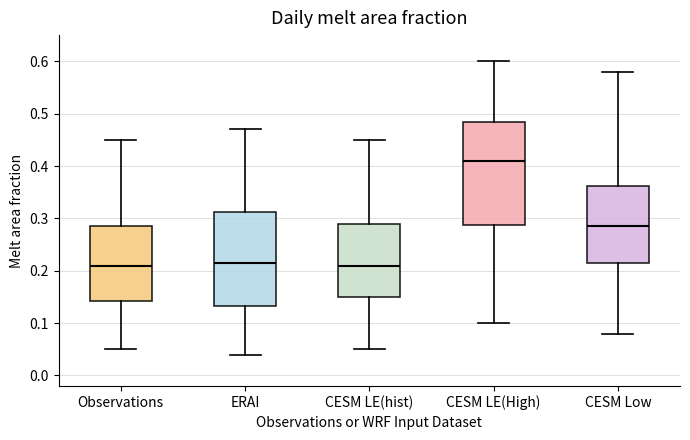

Reading left to right, read every box against the y-axis: the position of its median line, the range the box covers, and the ends of its whiskers. The values are not printed on the chart, so give them approximately, as read against the axis.

Observations: median 0.21, box 0.14 to 0.29, whiskers 0.05 to 0.45
ERAI: median 0.22, box 0.13 to 0.31, whiskers 0.04 to 0.47
CESM LE(hist): median 0.21, box 0.15 to 0.29, whiskers 0.05 to 0.45
CESM LE(High): median 0.41, box 0.29 to 0.49, whiskers 0.10 to 0.60
CESM Low: median 0.29, box 0.22 to 0.36, whiskers 0.08 to 0.58